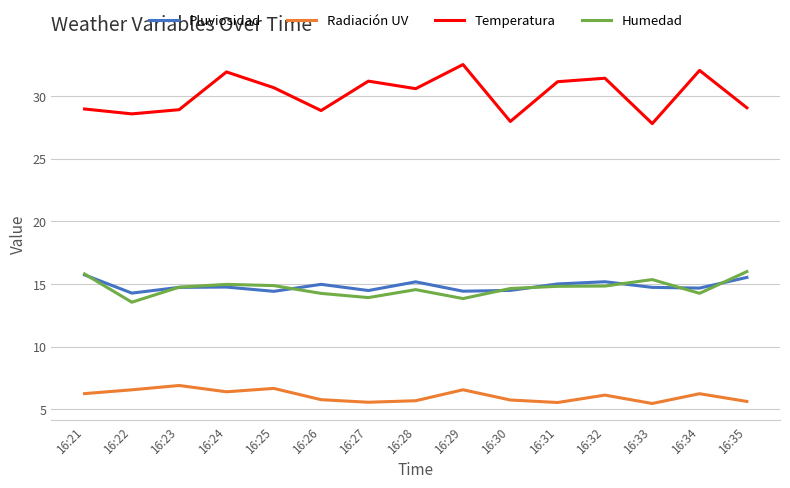

Rank the series by their maximum value, from lowest to highest.

Radiación UV, Pluviosidad, Humedad, Temperatura